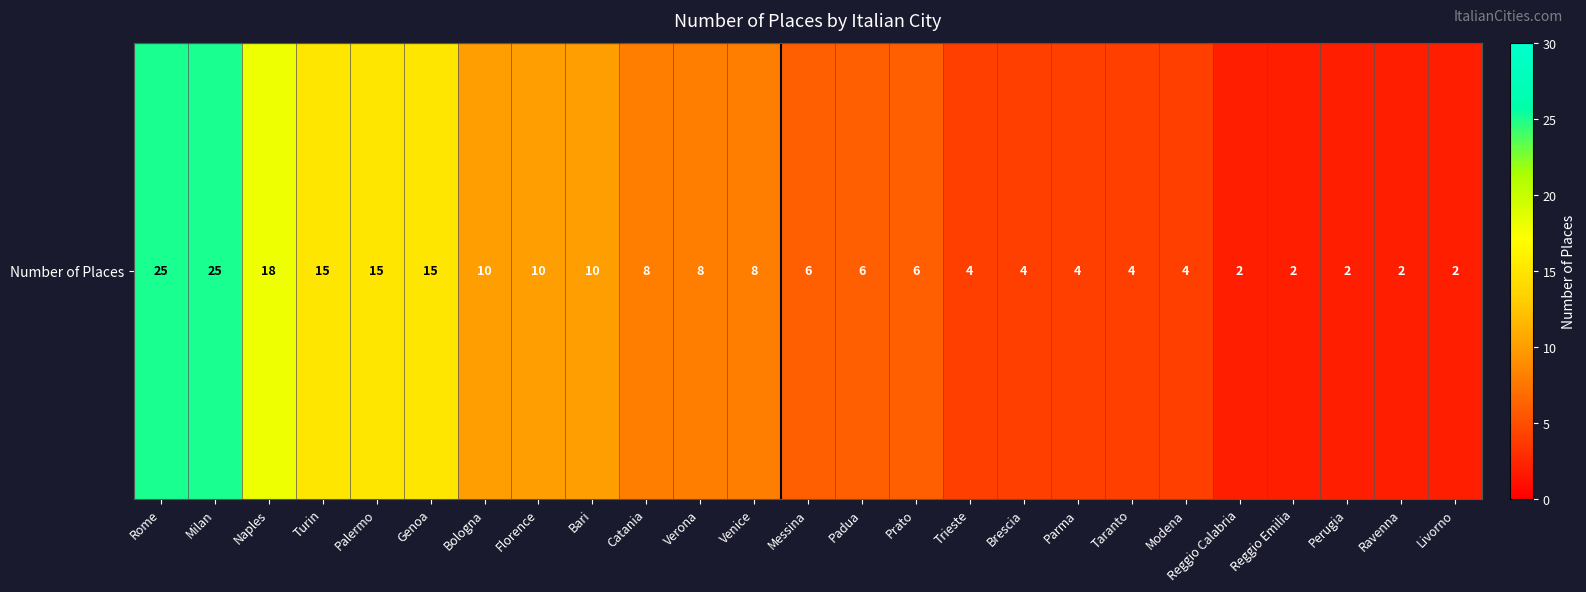

Which has a higher value, Naples or Catania?

Naples